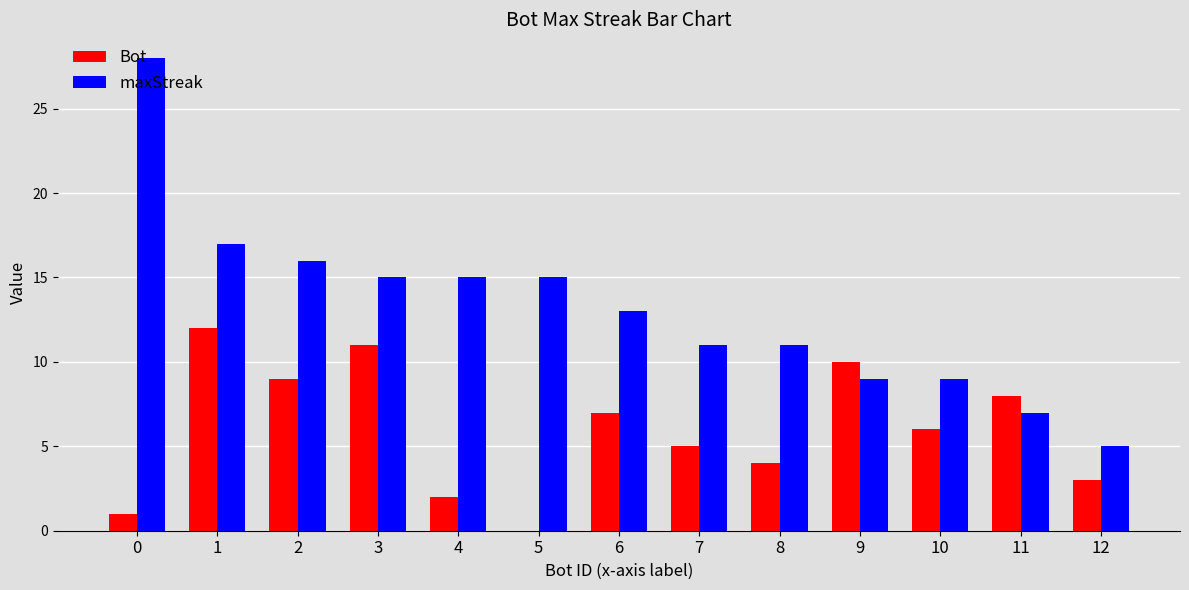

What is the difference between the Bot values at 8 and 6?

3